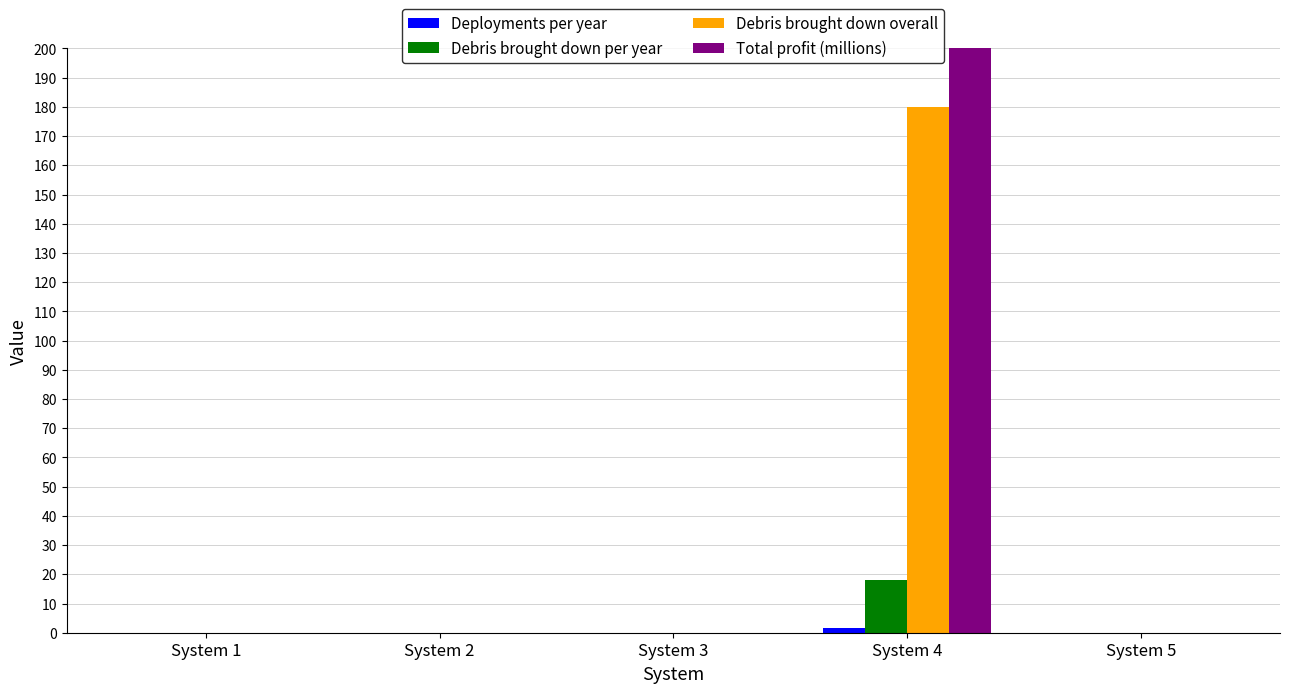

At System 5, list the series in order from smallest to largest.

Deployments per year, Debris brought down per year, Debris brought down overall, Total profit (millions)